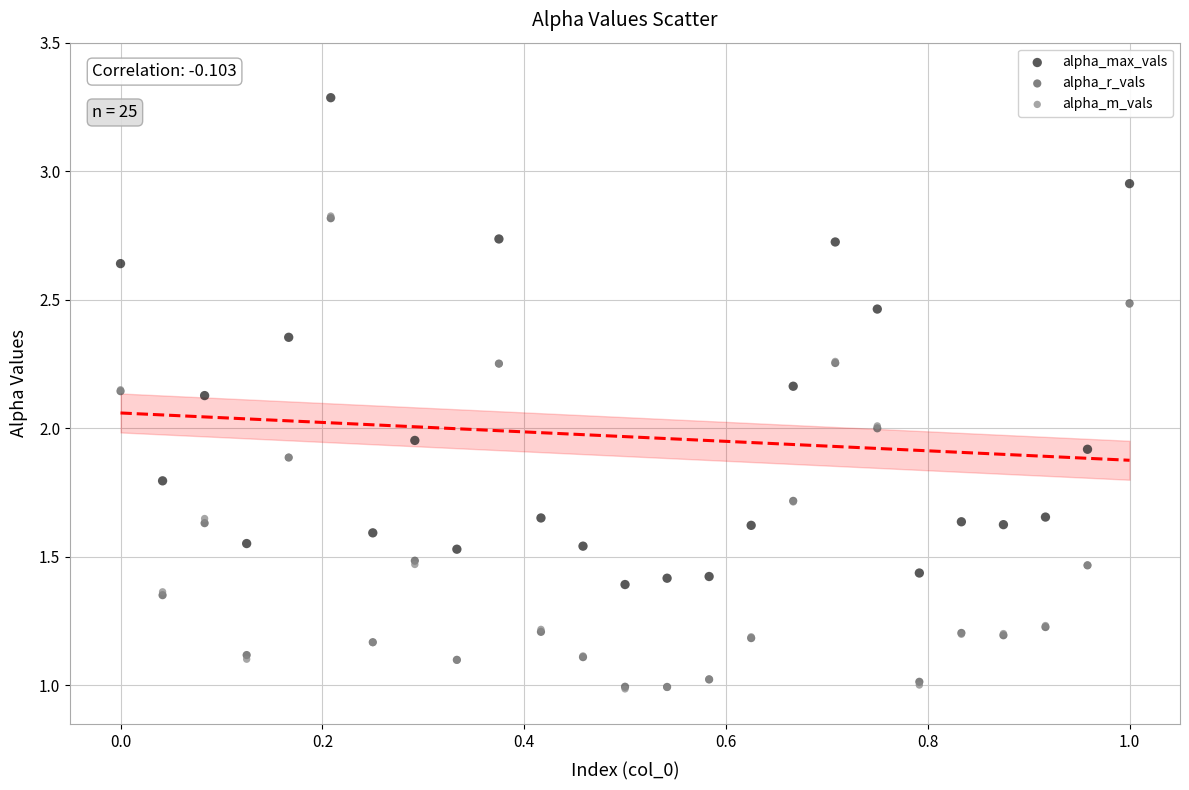

Which series contains the highest Y value?

alpha_max_vals